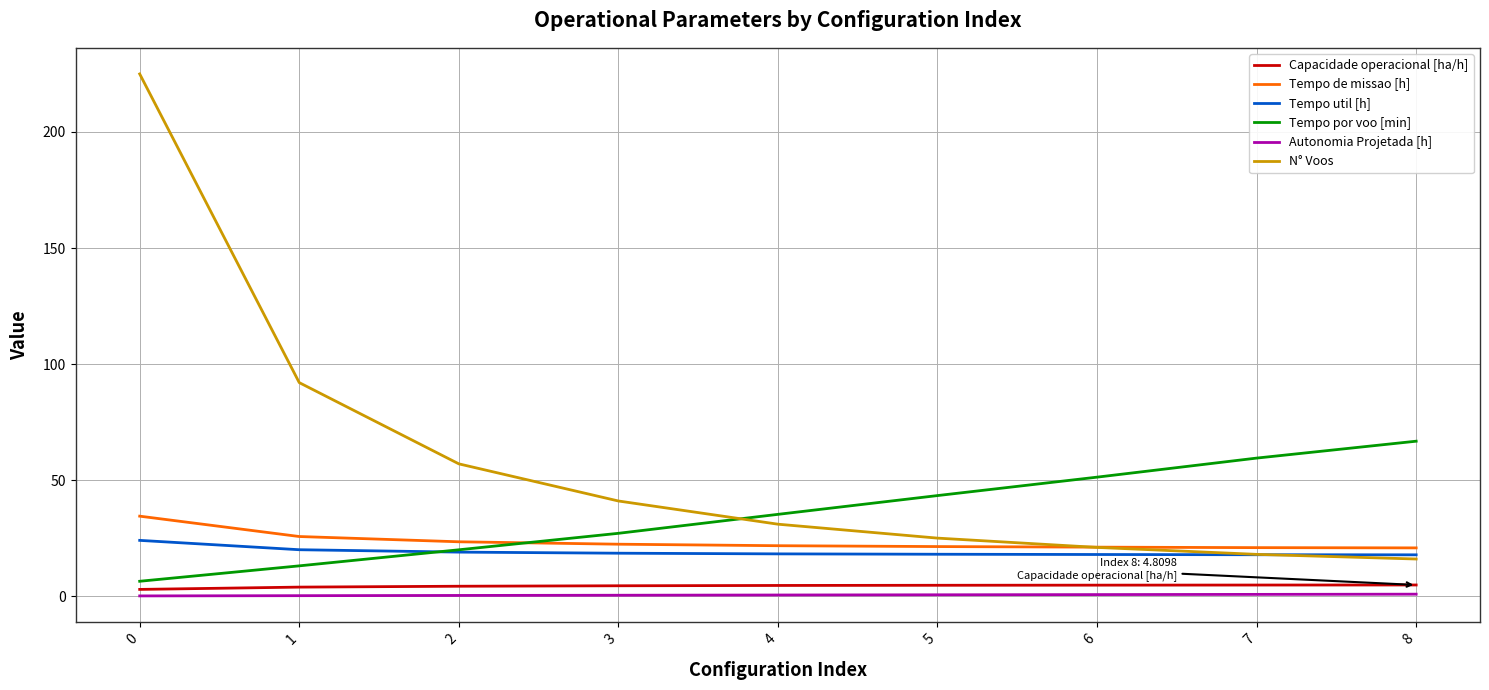

Which series has the widest spread of values?

N° Voos